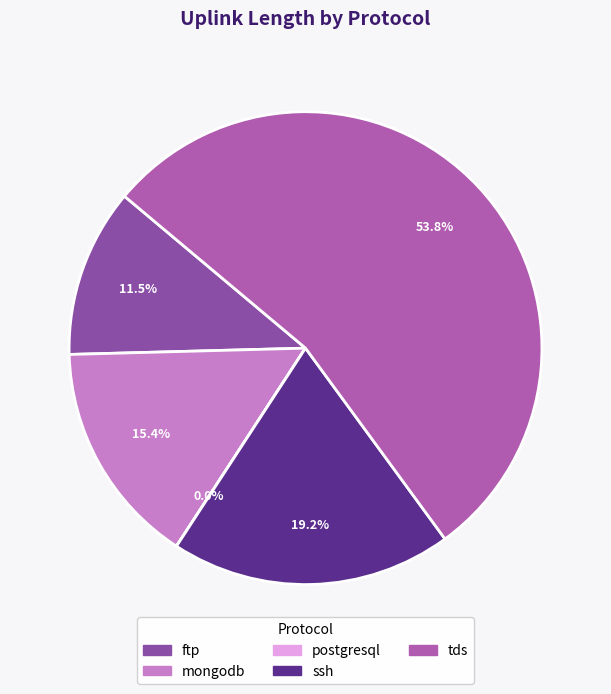

To the nearest percent, what is the difference between the largest and smallest slice percentages?

54%